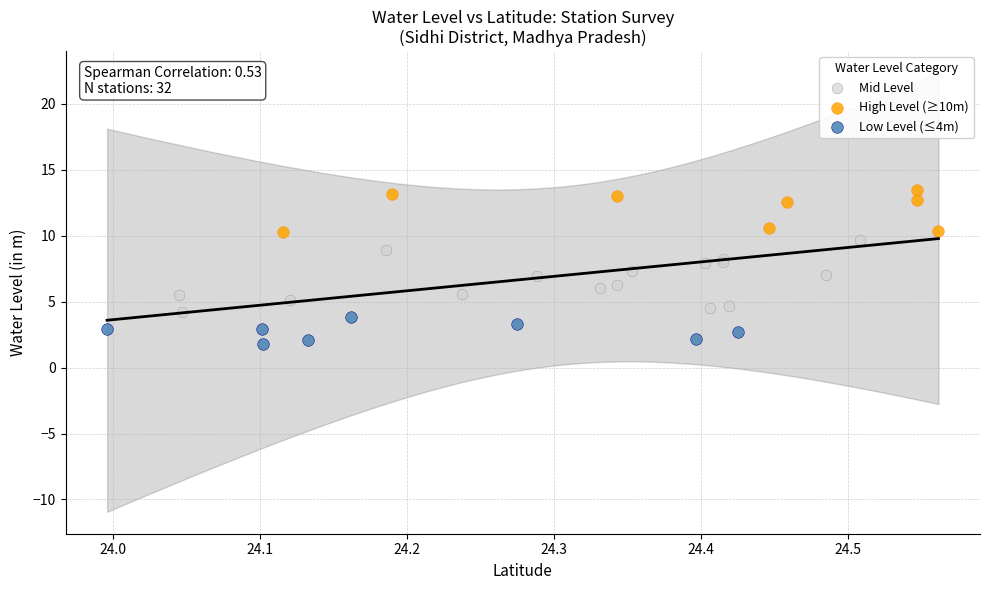

Which series has the widest spread of Y values?

Mid Level